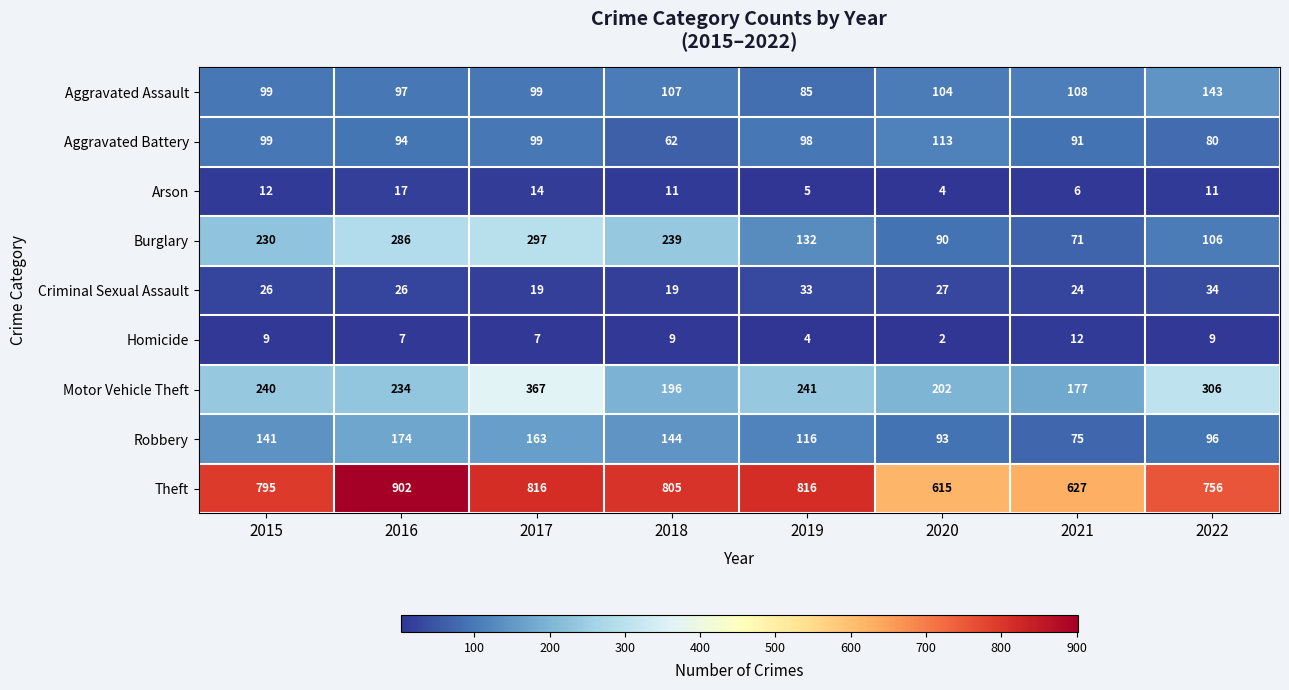

How many data points does each series have?

8